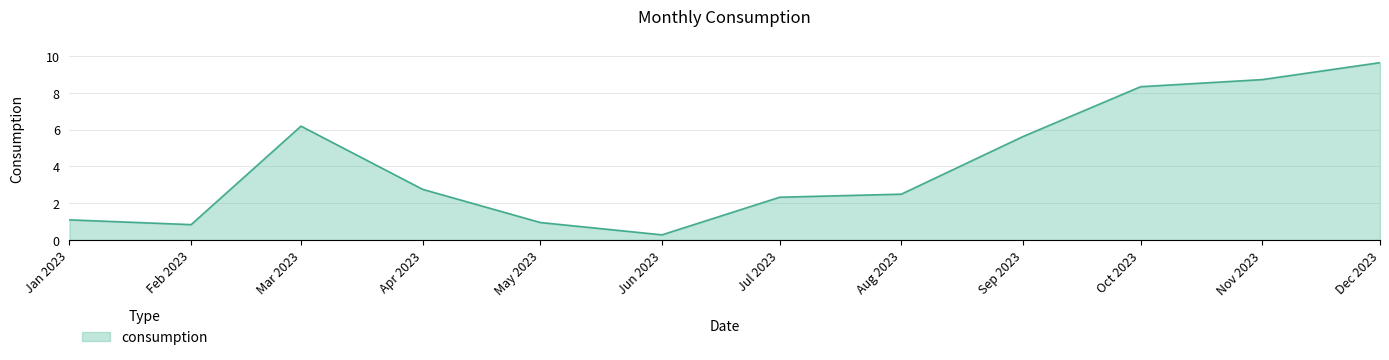

Where is the first local minimum?

Feb 2023